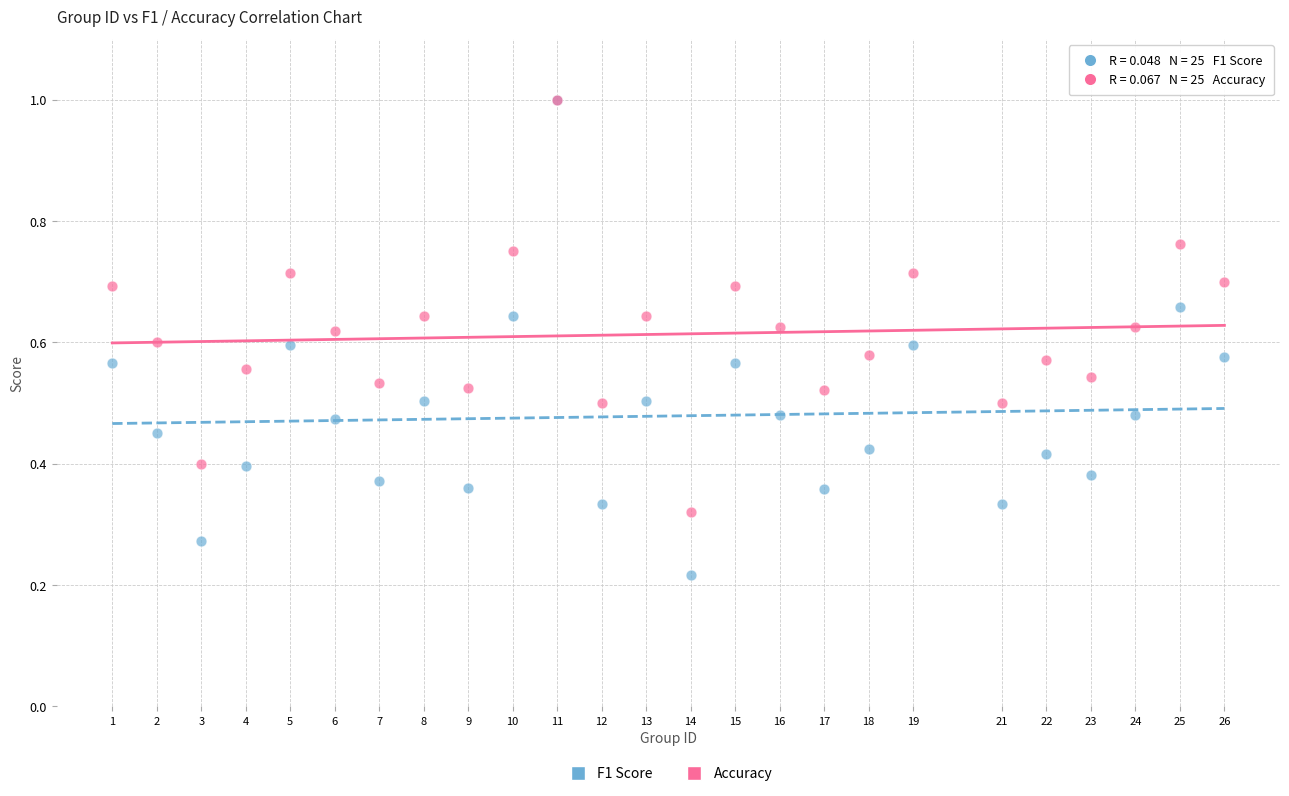

Which series has the widest spread of Y values?

F1 Score